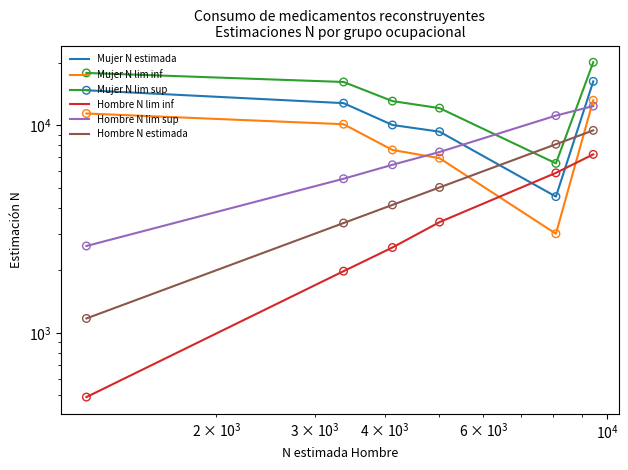

Which series contains the highest Y value?

Mujer N lim sup